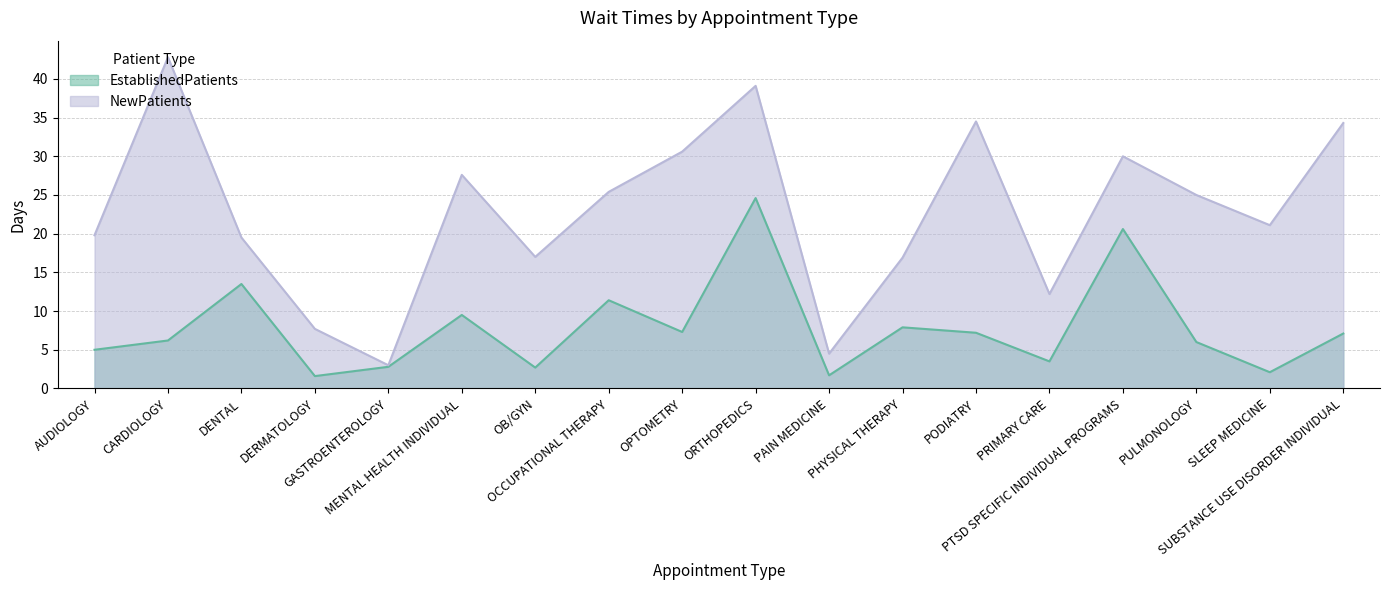

What is the spread (max minus min) of values at PAIN MEDICINE?

2.8